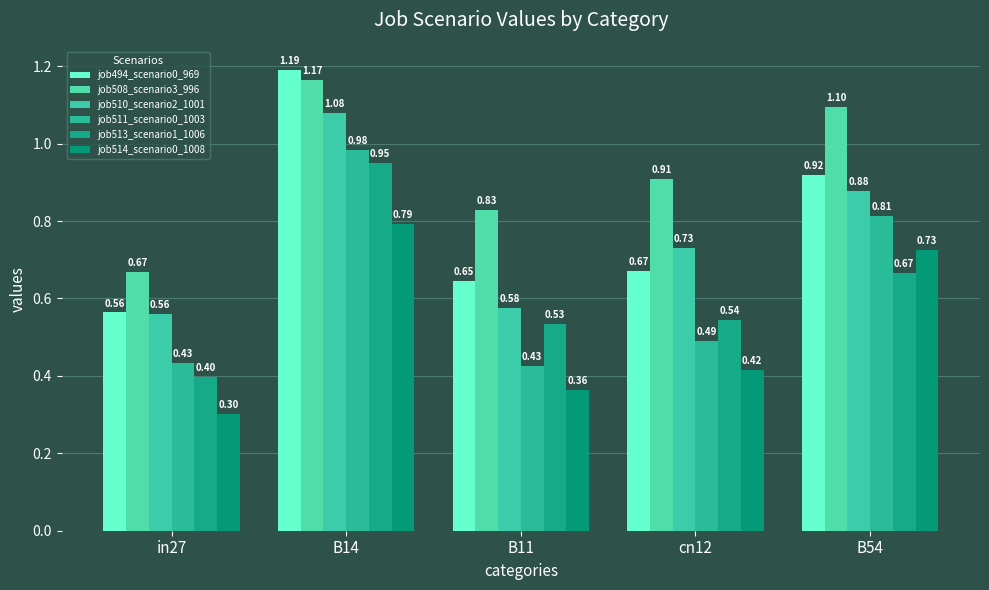

Is it true that job508_scenario3_996 equals 0.9 at cn12?

True